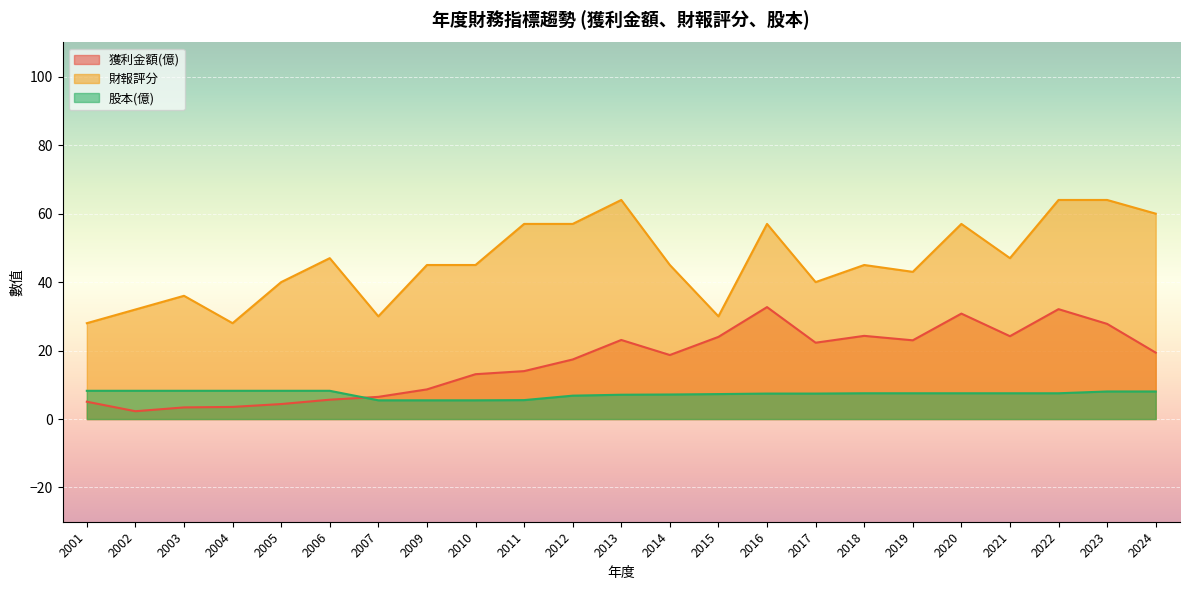

Which series has the largest range (max minus min)?

財報評分